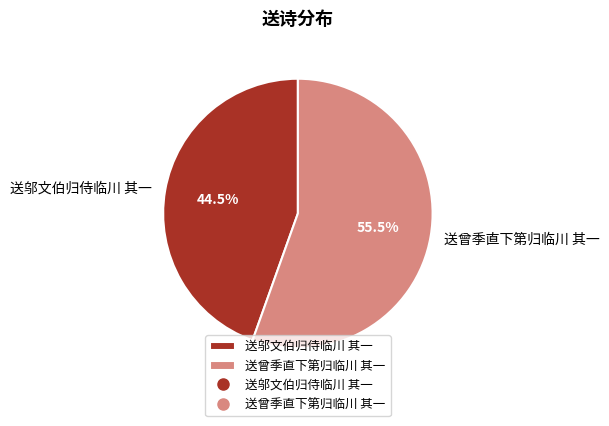

How many slices are in this pie chart?

2